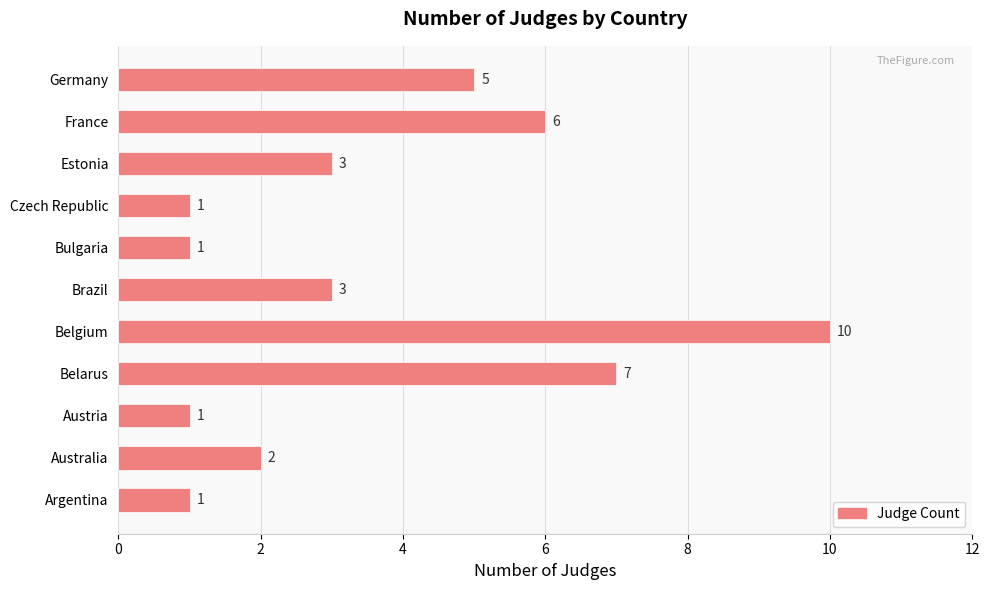

What is the greatest value displayed?

10